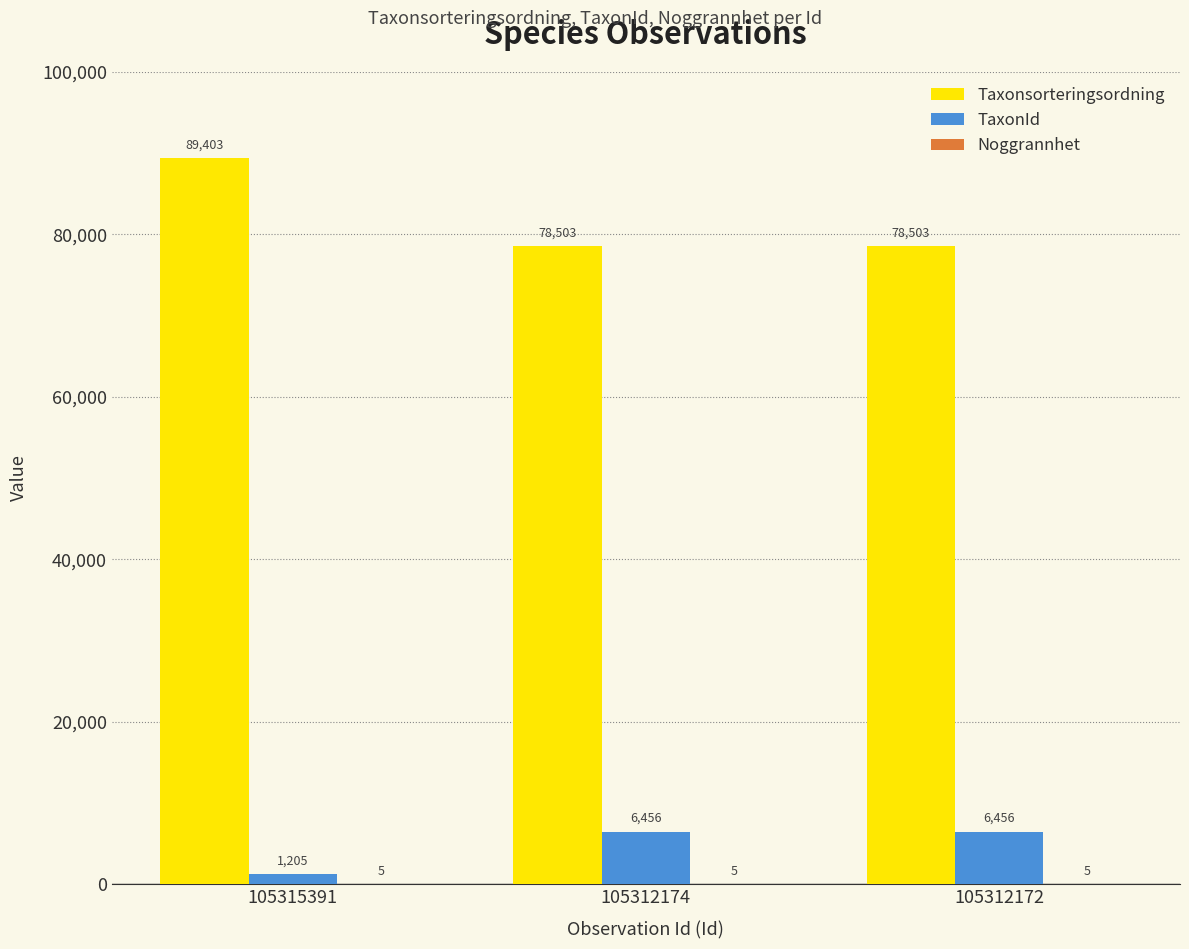

What is the spread (max minus min) of values at 105315391?

89398